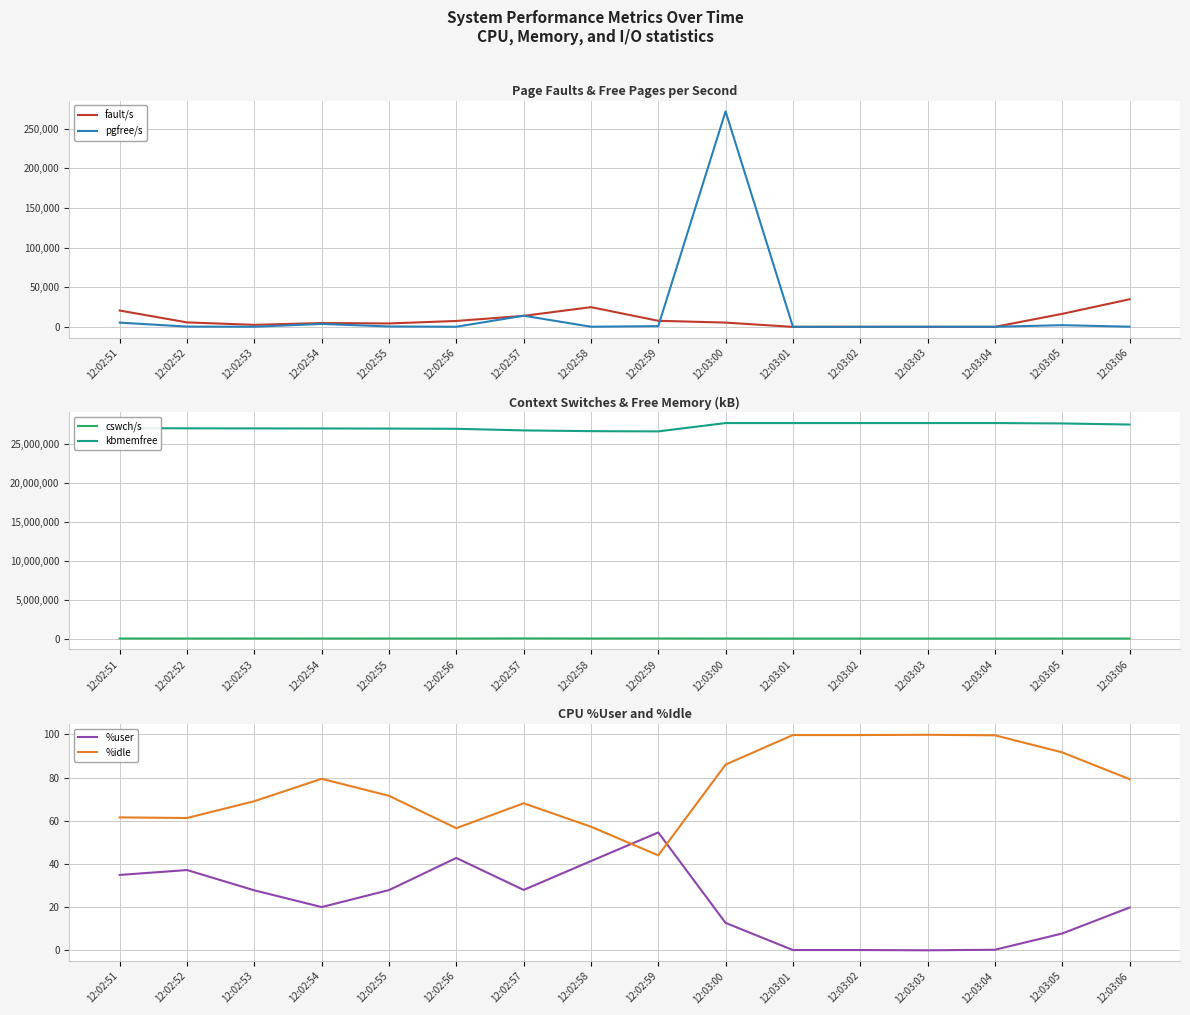

Reading left to right, list all the values displayed in this chart.

fault/s: 12:02:51=20608.0	12:02:52=5645.0	12:02:53=2550.0	12:02:54=4854.0	12:02:55=4308.0	12:02:56=7469.0	12:02:57=13885.0	12:02:58=24881.0	12:02:59=7677.0	12:03:00=5391.0	12:03:01=3.0	12:03:02=30.0	12:03:03=0.0	12:03:04=1.0	12:03:05=16433.0	12:03:06=34815.0
pgfree/s: 12:02:51=5346.0	12:02:52=350.0	12:02:53=146.0	12:02:54=3696.0	12:02:55=513.0	12:02:56=133.0	12:02:57=14093.0	12:02:58=173.0	12:02:59=939.0	12:03:00=271969.0	12:03:01=121.0	12:03:02=125.0	12:03:03=174.0	12:03:04=145.0	12:03:05=2146.0	12:03:06=226.0
cswch/s: 12:02:51=13324.0	12:02:52=9469.0	12:02:53=12555.0	12:02:54=8576.0	12:02:55=10737.0	12:02:56=8021.0	12:02:57=25052.0	12:02:58=13182.0	12:02:59=18957.0	12:03:00=8670.0	12:03:01=3326.0	12:03:02=3316.0	12:03:03=3346.0	12:03:04=3393.0	12:03:05=6535.0	12:03:06=6118.0
kbmemfree: 12:02:51=26993992.0	12:02:52=26972016.0	12:02:53=26960700.0	12:02:54=26953964.0	12:02:55=26939456.0	12:02:56=26911060.0	12:02:57=26705472.0	12:02:58=26608052.0	12:02:59=26578580.0	12:03:00=27645928.0	12:03:01=27645928.0	12:03:02=27645944.0	12:03:03=27645944.0	12:03:04=27646092.0	12:03:05=27595868.0	12:03:06=27456840.0
%user: 12:02:51=34.9	12:02:52=37.2	12:02:53=27.8	12:02:54=20.0	12:02:55=27.9	12:02:56=42.8	12:02:57=28.0	12:02:58=41.3	12:02:59=54.6	12:03:00=12.7	12:03:01=0.1	12:03:02=0.1	12:03:03=0.0	12:03:04=0.2	12:03:05=7.8	12:03:06=19.8
%idle: 12:02:51=61.6	12:02:52=61.3	12:02:53=69.1	12:02:54=79.5	12:02:55=71.6	12:02:56=56.6	12:02:57=68.1	12:02:58=57.3	12:02:59=44.0	12:03:00=86.1	12:03:01=99.8	12:03:02=99.8	12:03:03=99.9	12:03:04=99.6	12:03:05=91.7	12:03:06=79.3